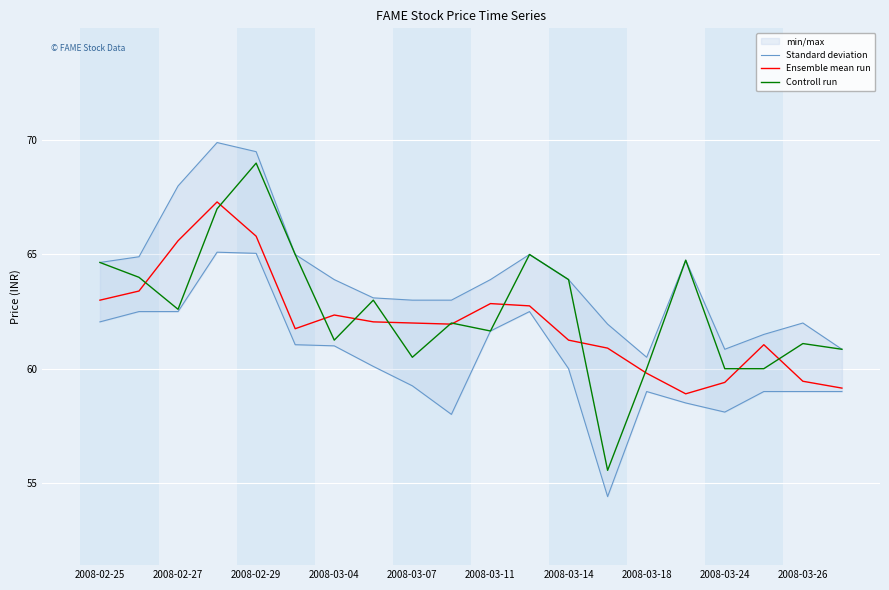

What is the difference between the maximum and second lowest values in the Ensemble mean run series?

8.1